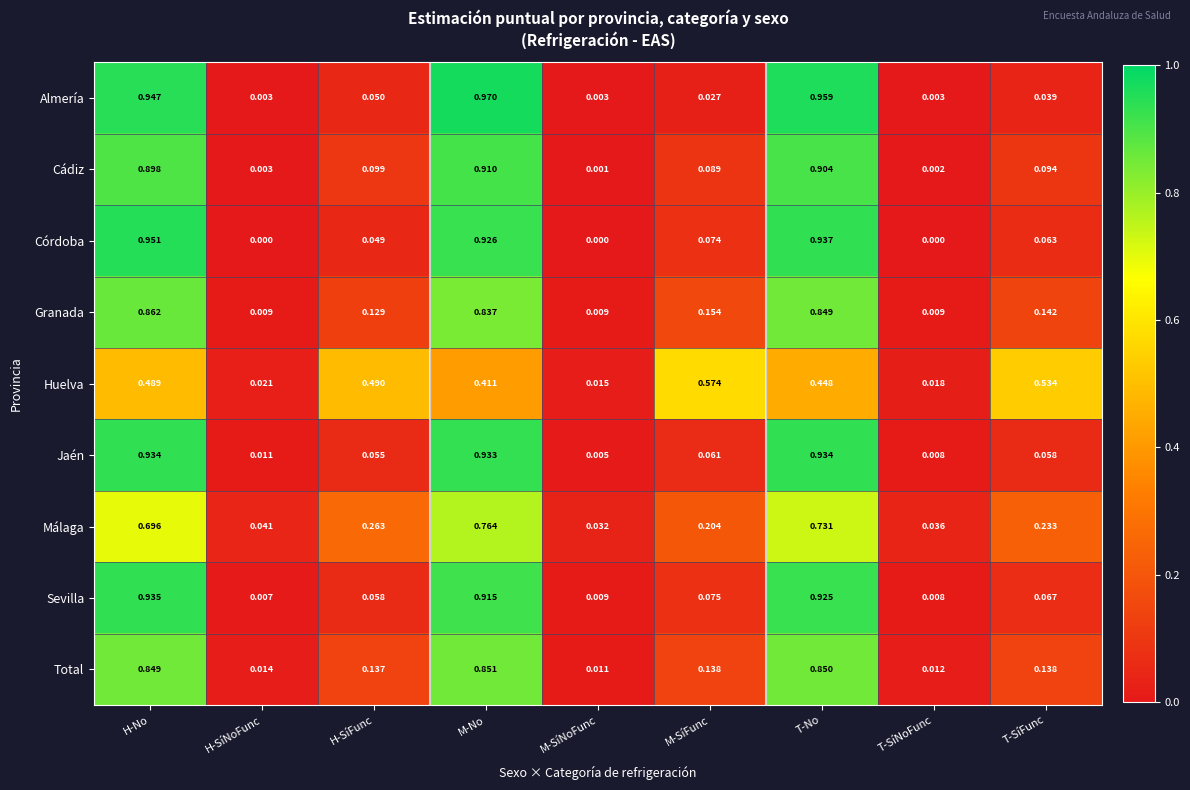

Rank the series by their maximum value, from highest to lowest.

Almería, Córdoba, Sevilla, Jaén, Cádiz, Granada, Total, Málaga, Huelva